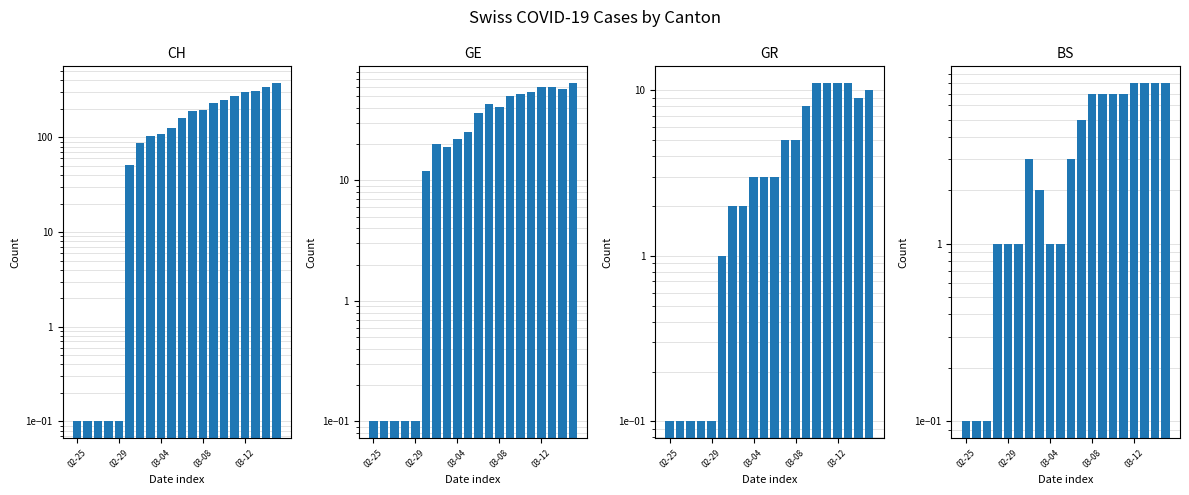

What is the sum of the BS values at 02-25 and 03-12?

8.1